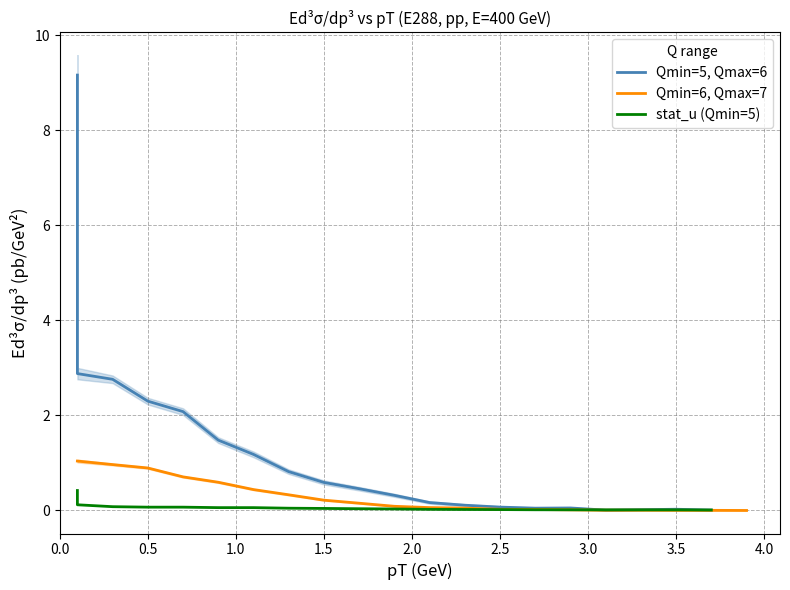

Is it true that Qmin=6, Qmax=7 equals 0.9 at 0.5?

True